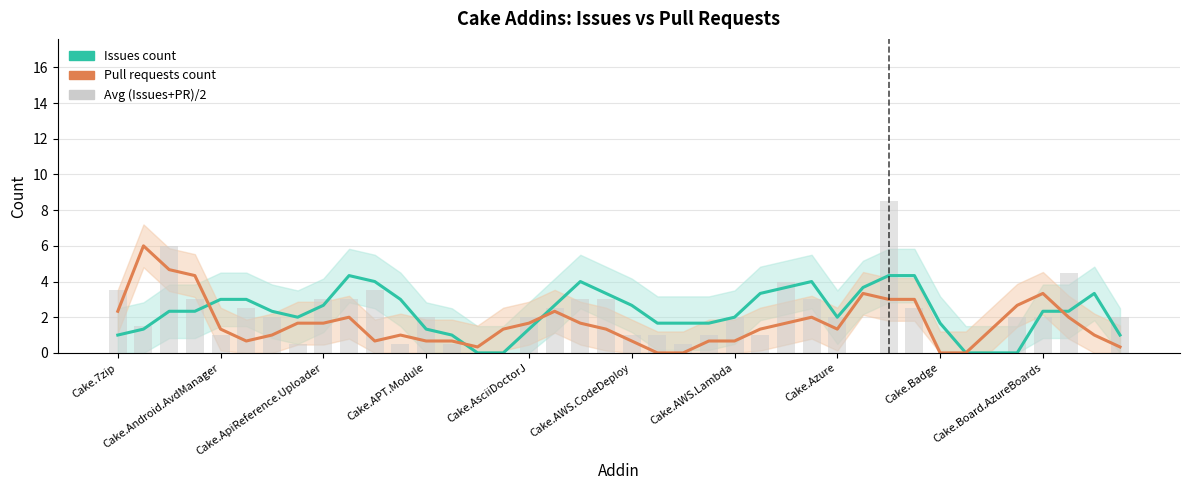

Read the Avg (Issues+PR)/2 value at 13.

0.5